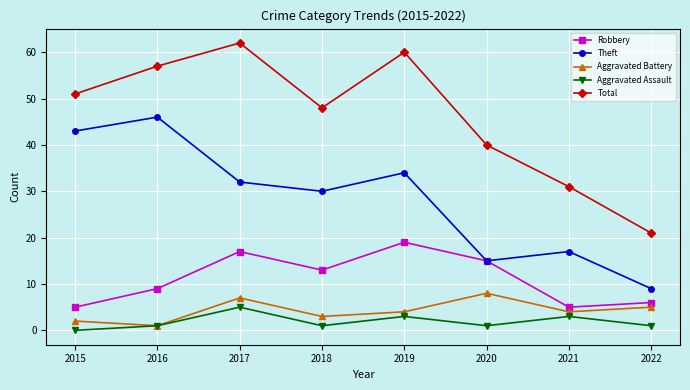

Reading left to right, extract all data points from this chart.

Robbery: 5	9	17	13	19	15	5	6
Theft: 43	46	32	30	34	15	17	9
Aggravated Battery: 2	1	7	3	4	8	4	5
Aggravated Assault: 0	1	5	1	3	1	3	1
Total: 51	57	62	48	60	40	31	21